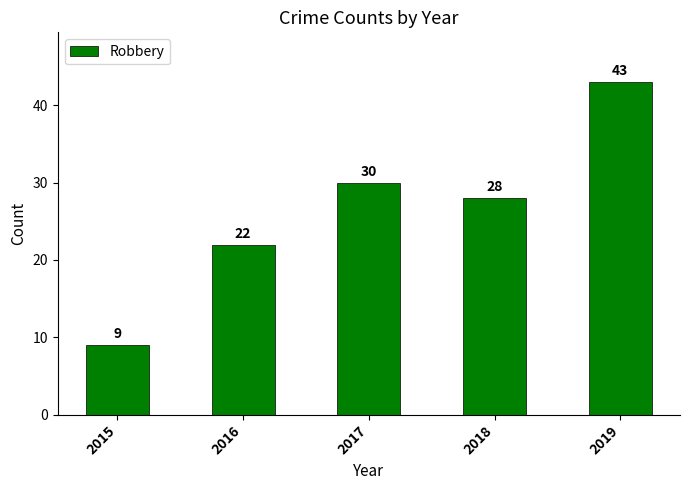

What is the difference between the values at 2018 and 2016?

6